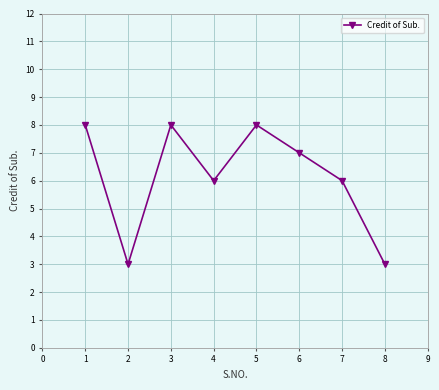

Reading left to right, extract all data points from this chart.

8	3	8	6	8	7	6	3